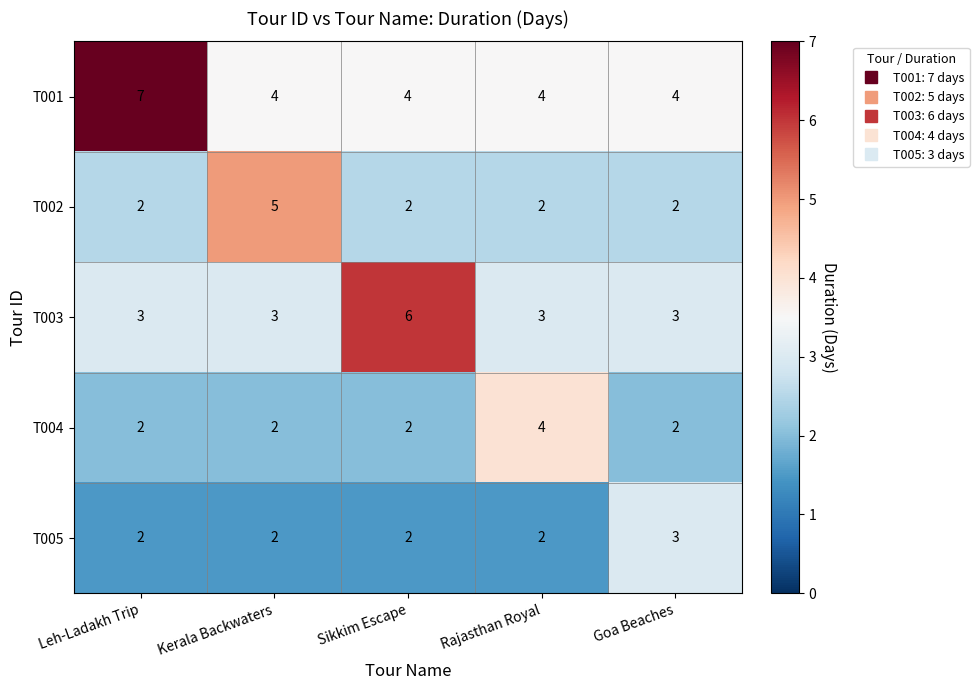

Count the number of categories in the chart.

5